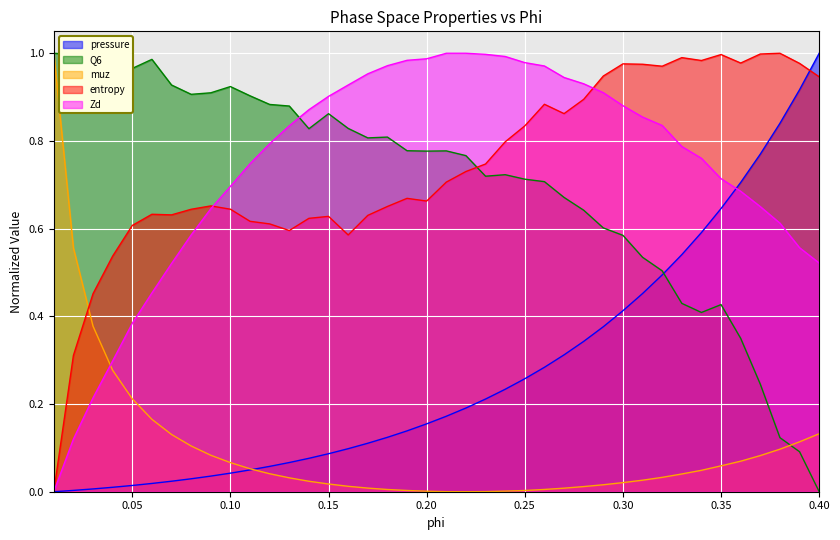

List the labels in order of pressure value, smallest first.

0.01, 0.02, 0.03, 0.04, 0.05, 0.06, 0.07, 0.08, 0.09, 0.1, 0.11, 0.12, 0.13, 0.14, 0.15, 0.16, 0.17, 0.18, 0.19, 0.2, 0.21, 0.22, 0.23, 0.24, 0.25, 0.26, 0.27, 0.28, 0.29, 0.3, 0.31, 0.32, 0.33, 0.34, 0.35, 0.36, 0.37, 0.38, 0.39, 0.4